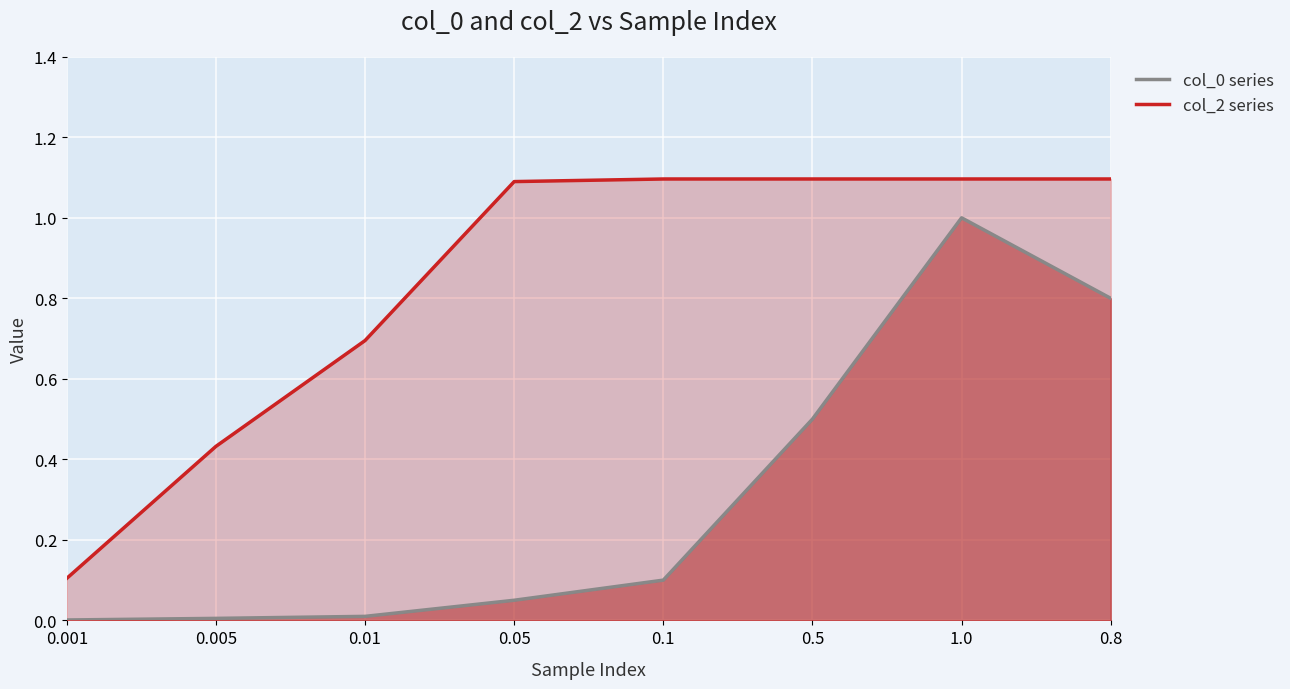

What value does the col_2 series series have at 0.01?

0.7